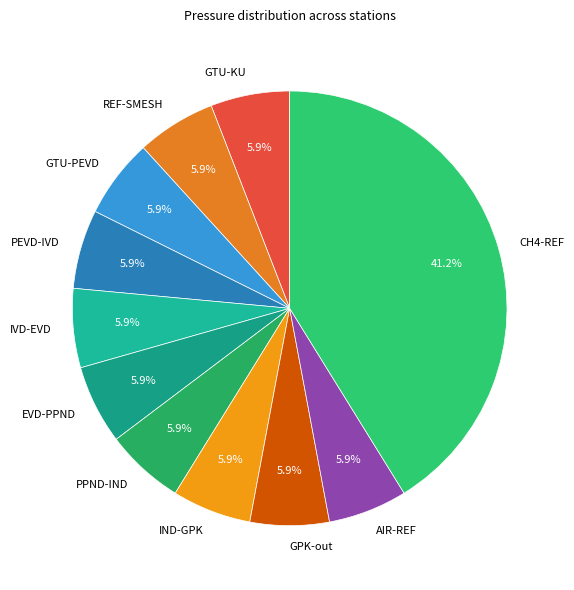

What percentage do GTU-KU and REF-SMESH together represent?

11.8%